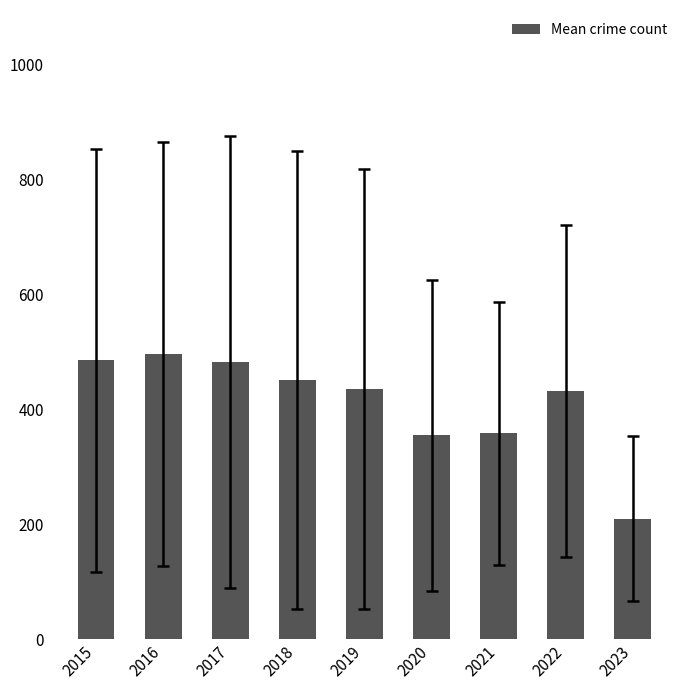

What is the value of the 4th bar from the left?

450.8